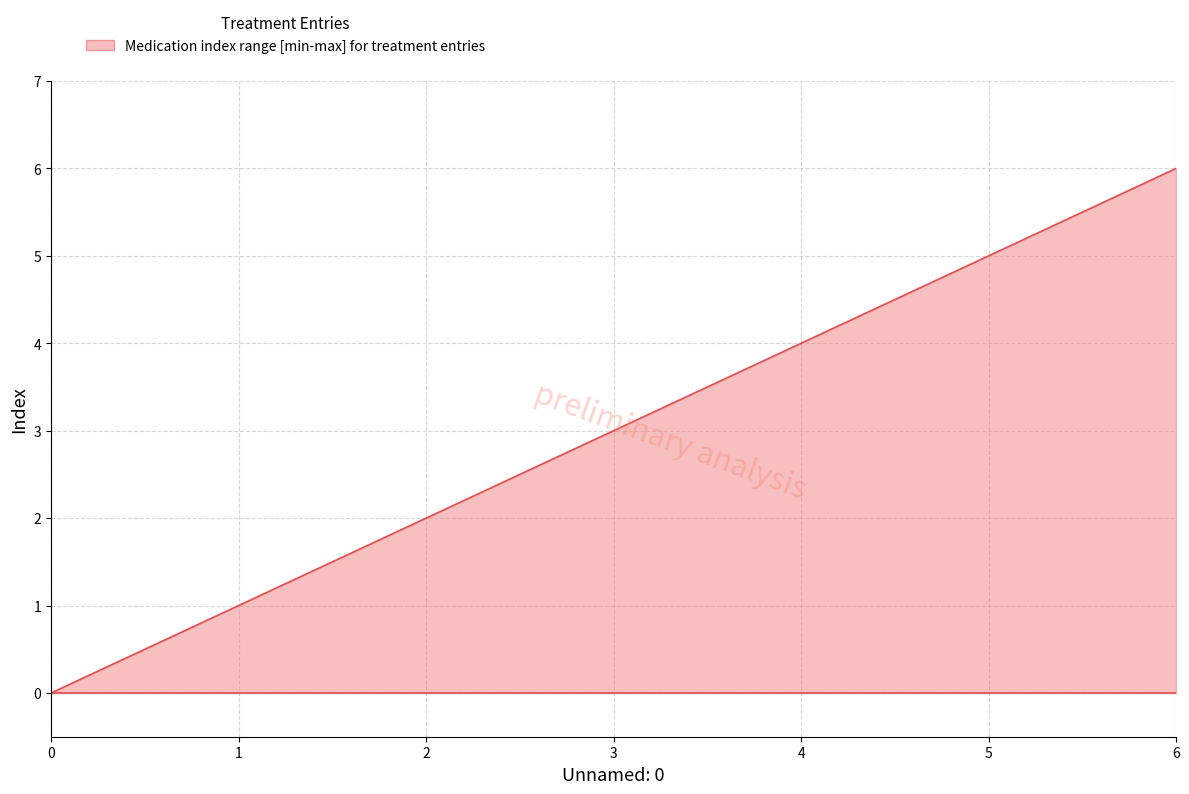

What is the average value?

3